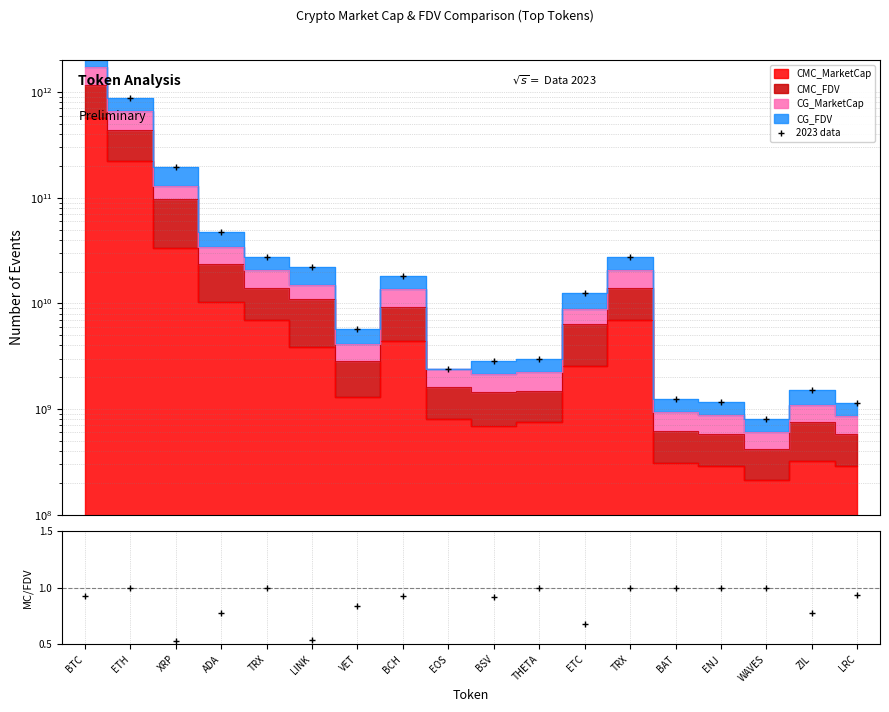

What is the value of the 2023 data point at the 13th from the left?

27711848430.4